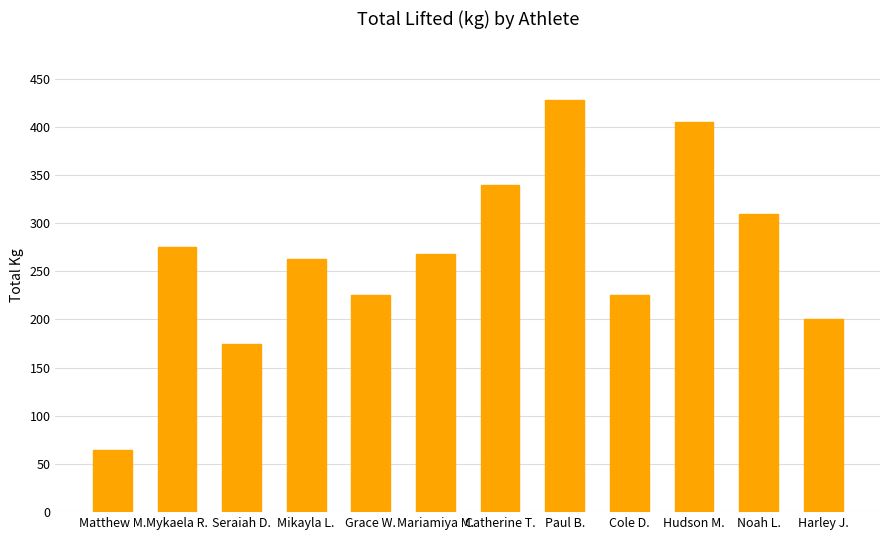

Does the chart contain stacked bars?

No